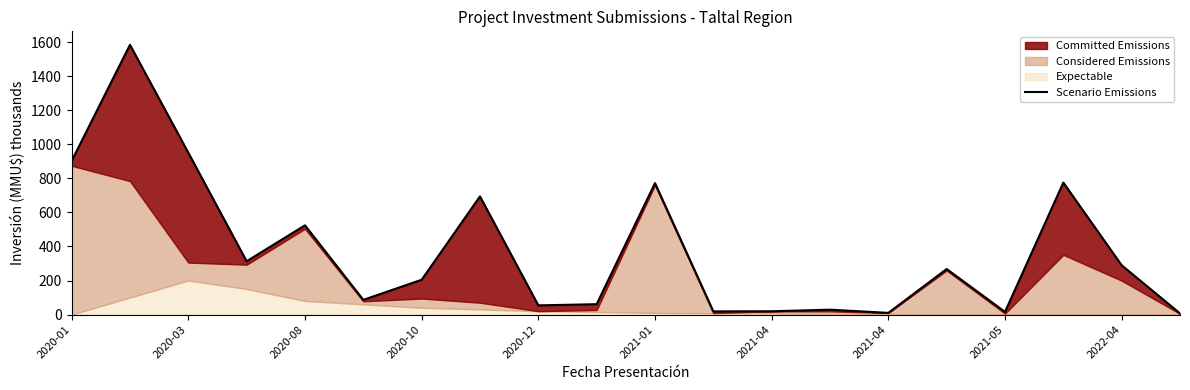

What is the value of the 15th point from the left?

10.0